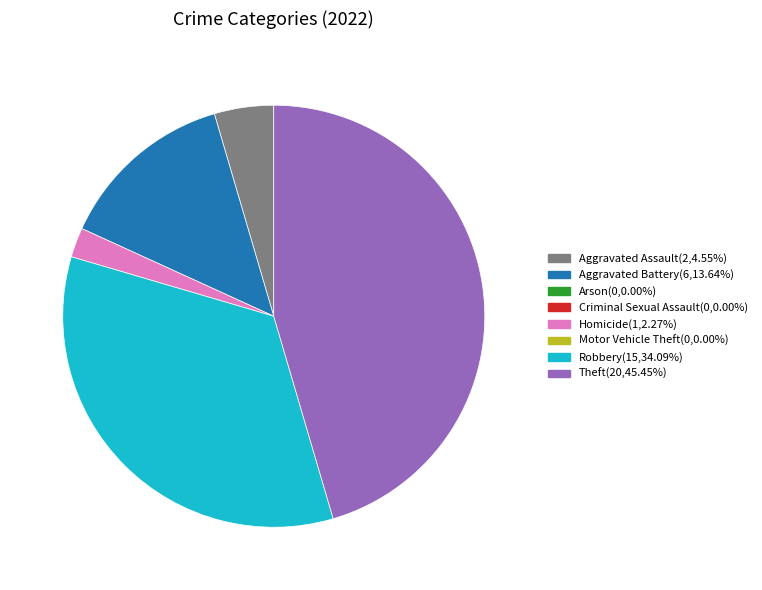

How many segments does this pie chart have?

5